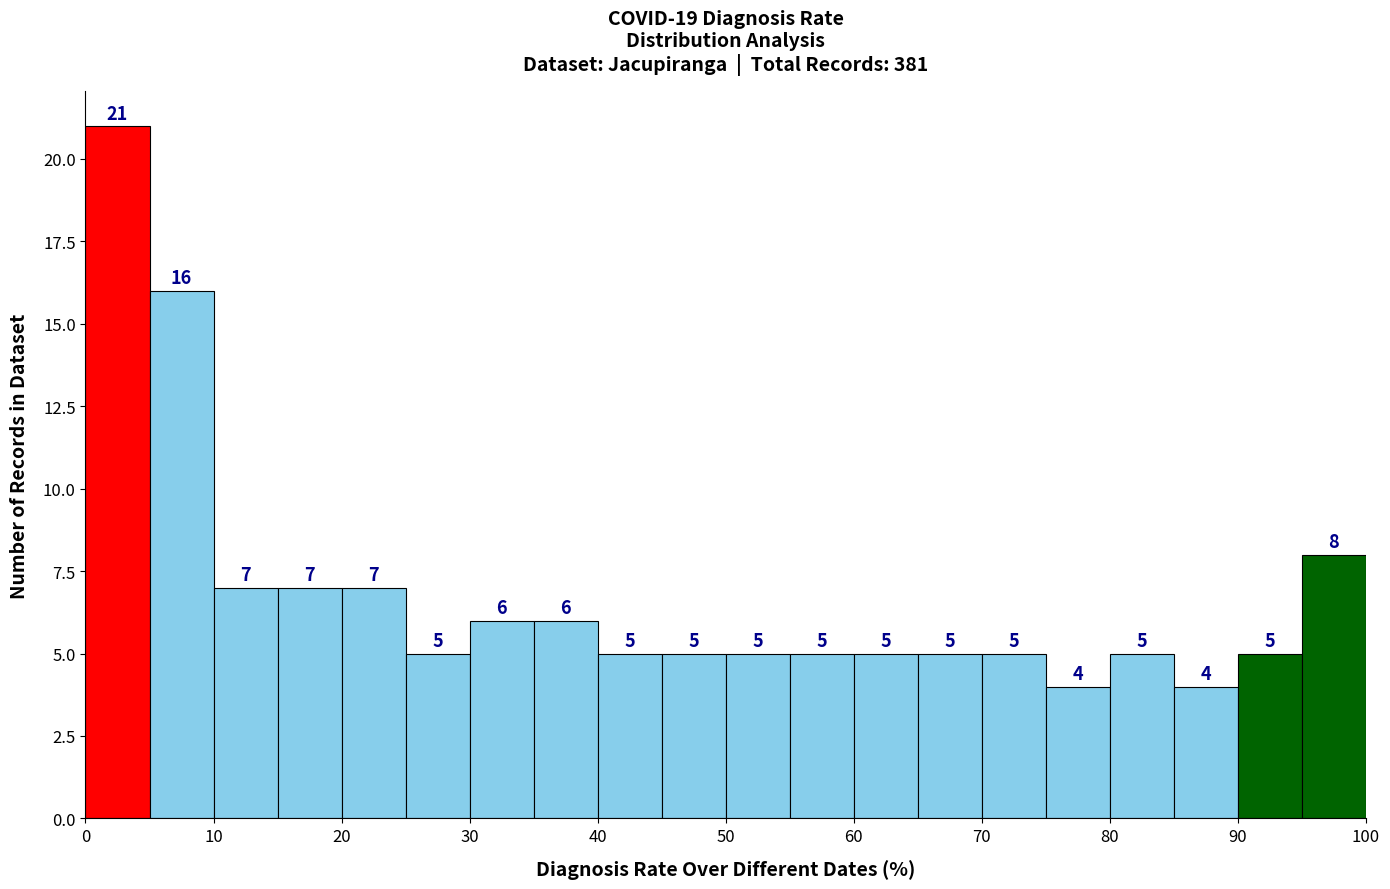

What is the height of the bar covering 30 to 35 on the x-axis?

6